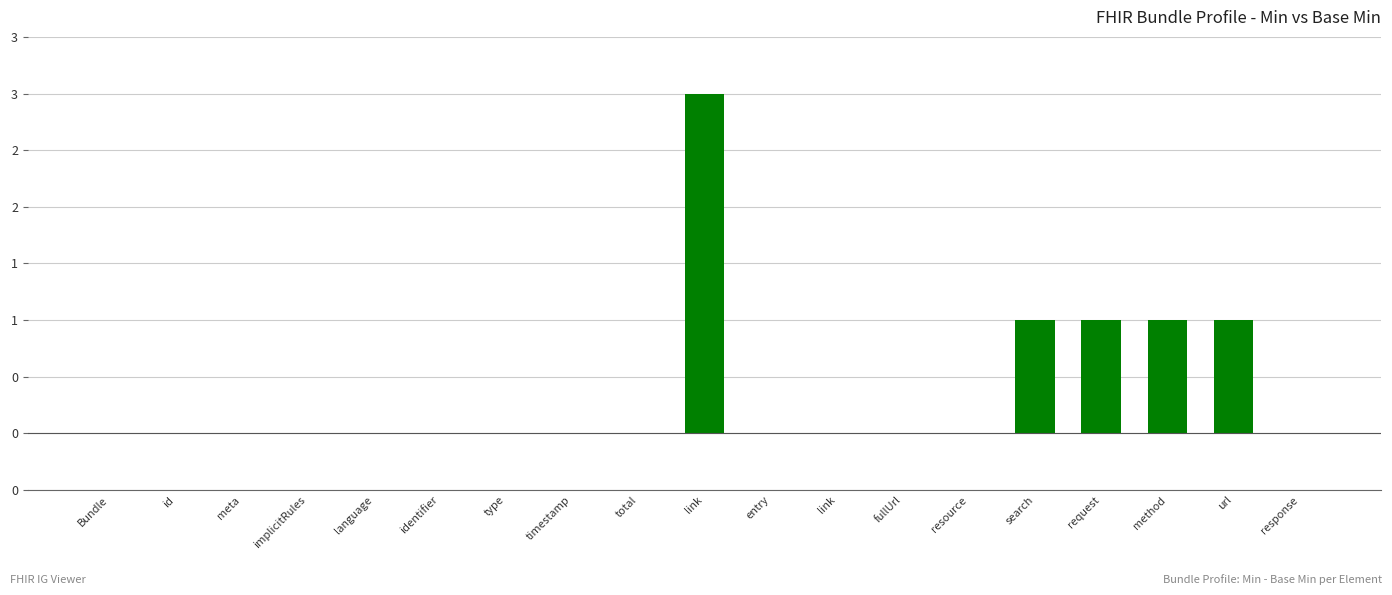

Reading left to right, transcribe all the data shown in this chart.

Bundle=0	id=0	meta=0	implicitRules=0	language=0	identifier=0	type=0	timestamp=0	total=0	link=3	entry=0	link=0	fullUrl=0	resource=0	search=1	request=1	method=1	url=1	response=0